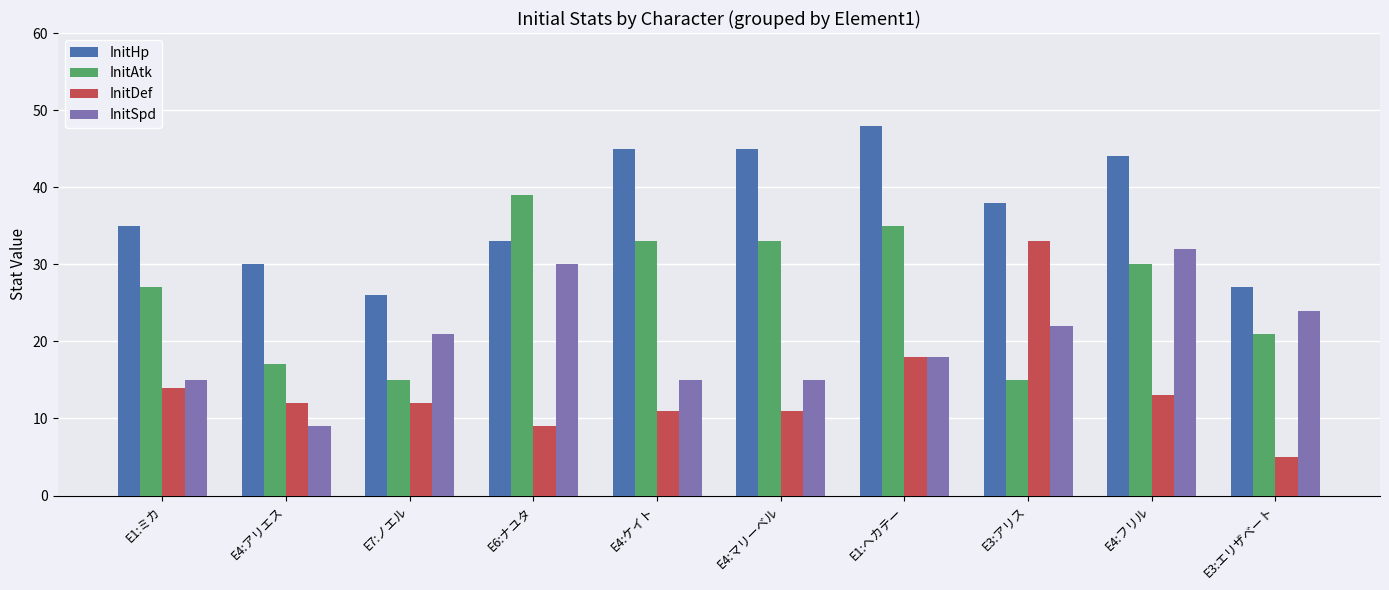

What are all the series names shown in the legend?

InitHp, InitAtk, InitDef, InitSpd